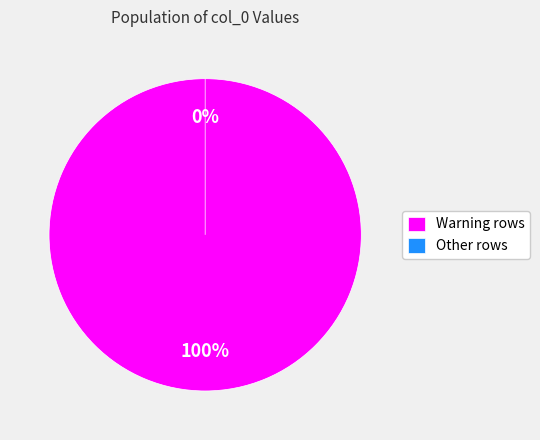

Which has a higher value, Other rows or Warning rows?

Warning rows